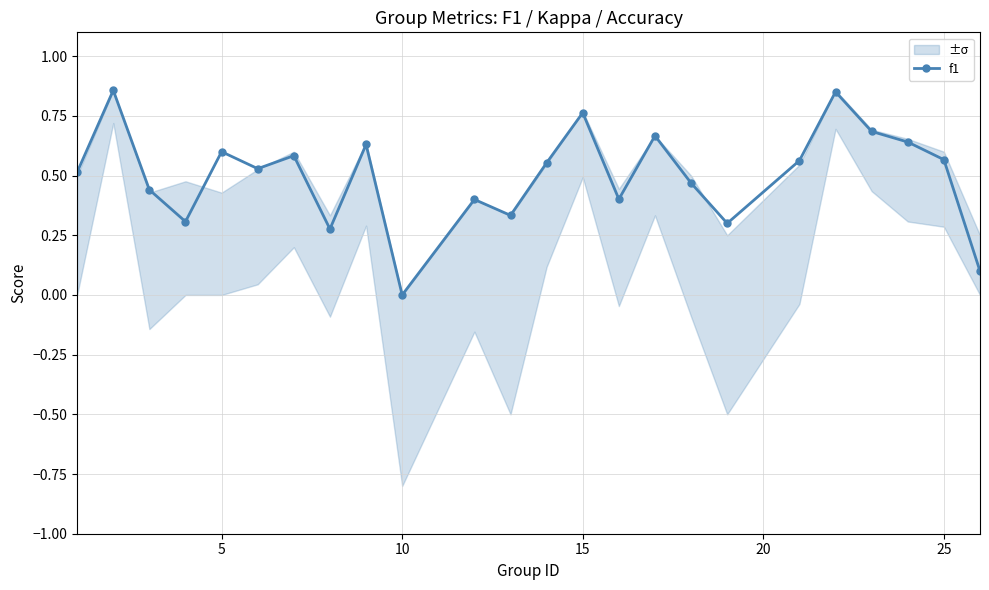

How many interior local peaks does the f1 series have?

8